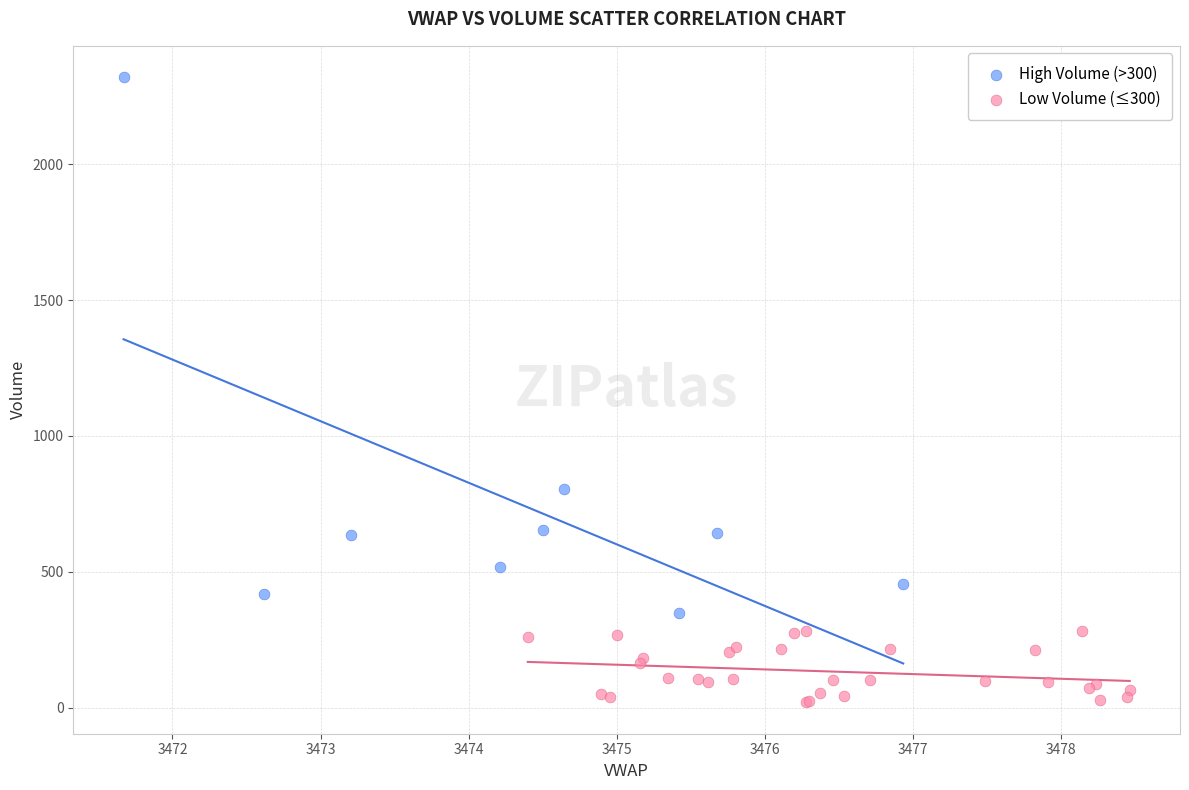

Which series reaches the maximum Y coordinate?

High Volume (>300)